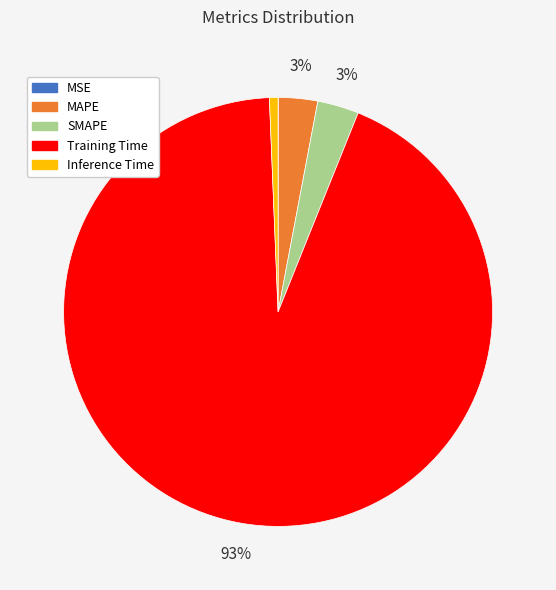

To the nearest percent, what is the difference between the largest and smallest slice percentages?

93%